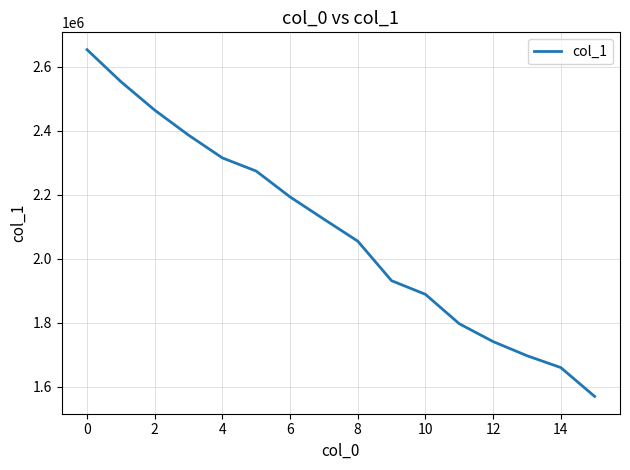

What is the greatest value displayed?

2653045.3